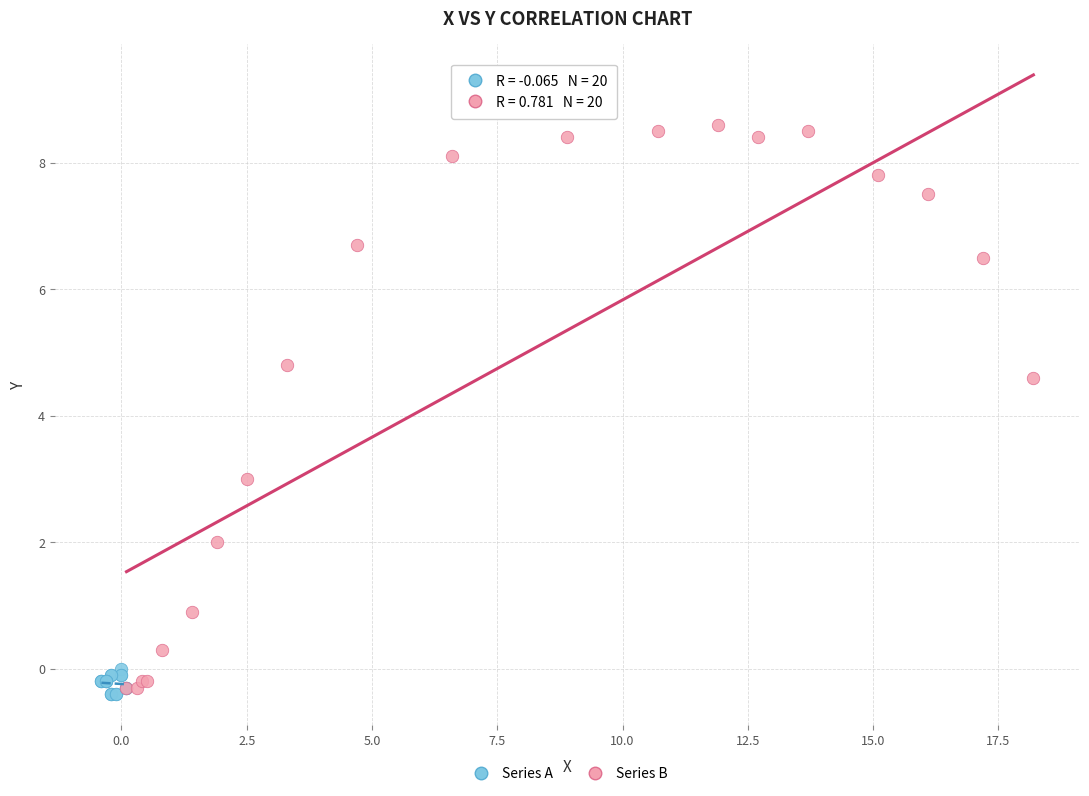

What are all the series names shown in the legend?

Series A, Series B